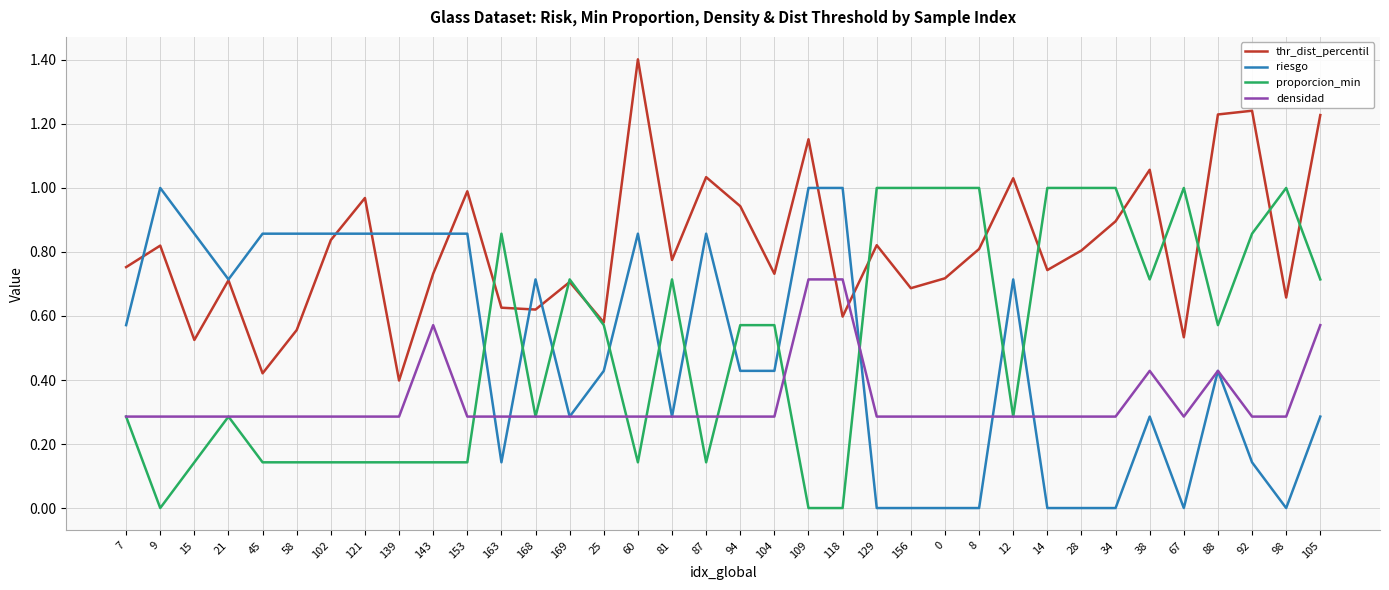

Does the chart have visible grid lines?

Yes